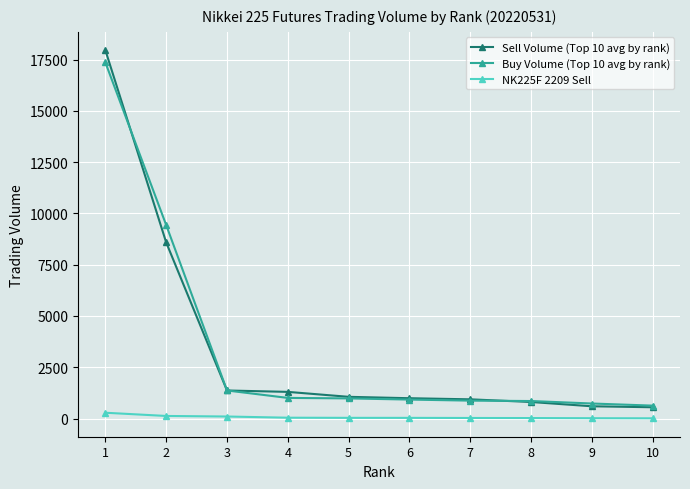

What is the greatest value displayed?

17952